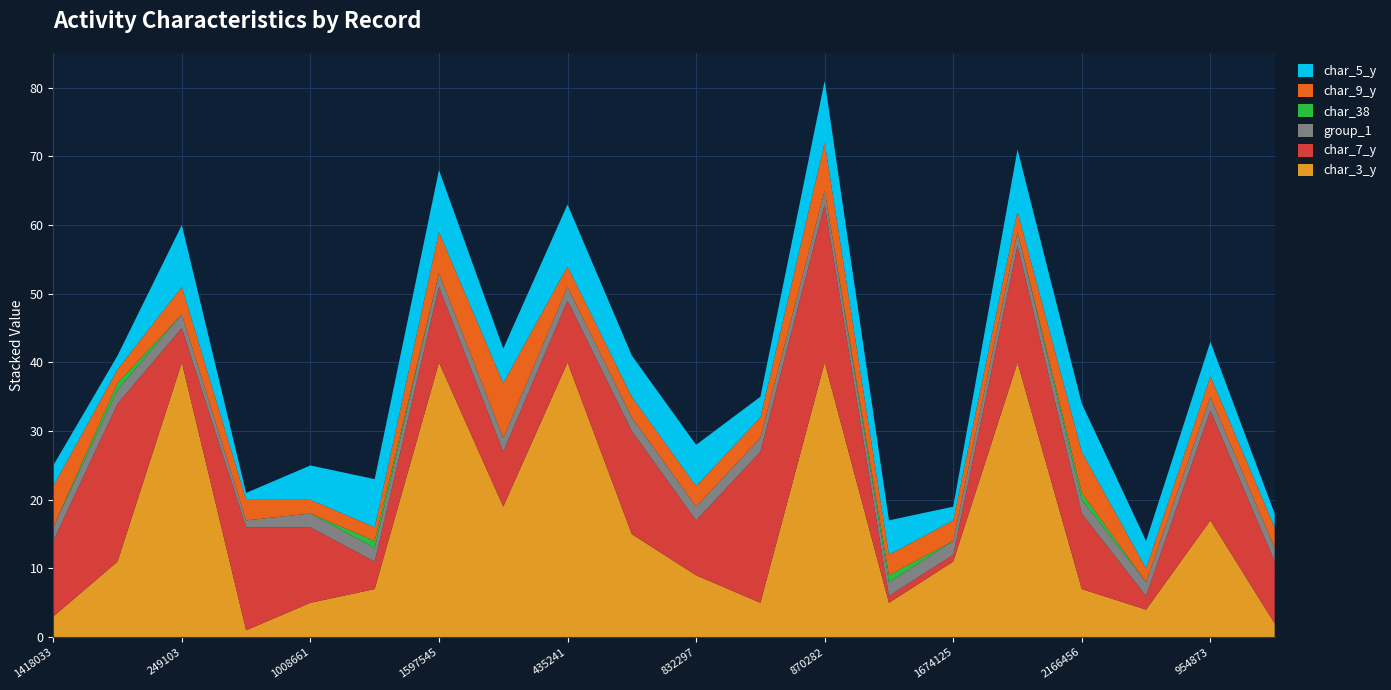

Reading left to right, list all the values displayed in this chart.

char_3_y: 3	11	40	1	5	7	40	19	40	15	9	5	40	5	11	40	7	4	17	2
char_7_y: 11	23	5	15	11	4	11	8	9	15	8	22	23	1	1	17	11	2	16	9
group_1: 2	2	2	1	2	2	2	2	2	2	2	2	2	2	2	2	2	2	2	2
char_38: 0	1	0	0	0	1	0	0	0	0	0	0	0	1	0	0	1	0	0	0
char_9_y: 6	2	4	3	2	2	6	8	3	3	3	3	7	3	3	3	6	2	3	3
char_5_y: 3	2	9	1	5	7	9	5	9	6	6	3	9	5	2	9	7	4	5	2